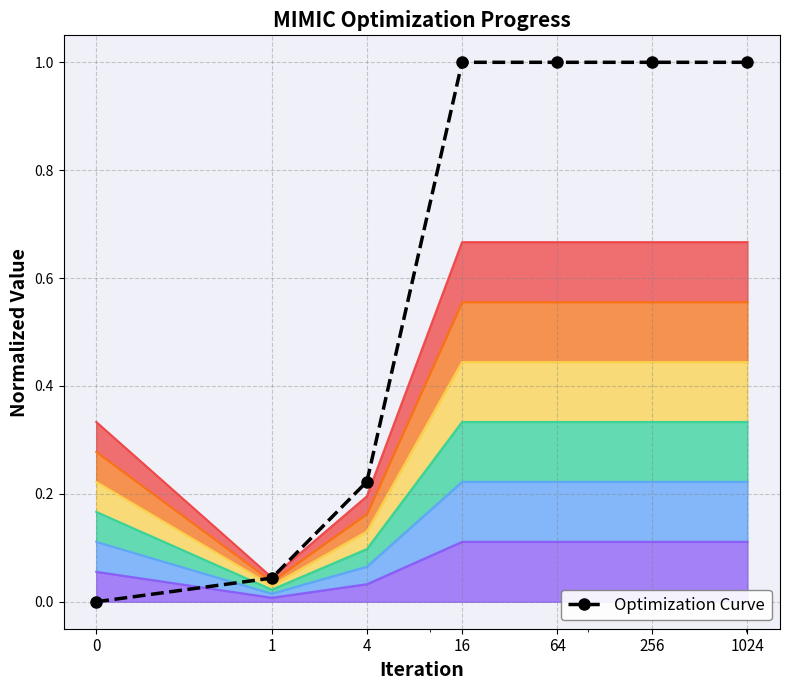

Is it true that the value at 16 is 1.0?

True